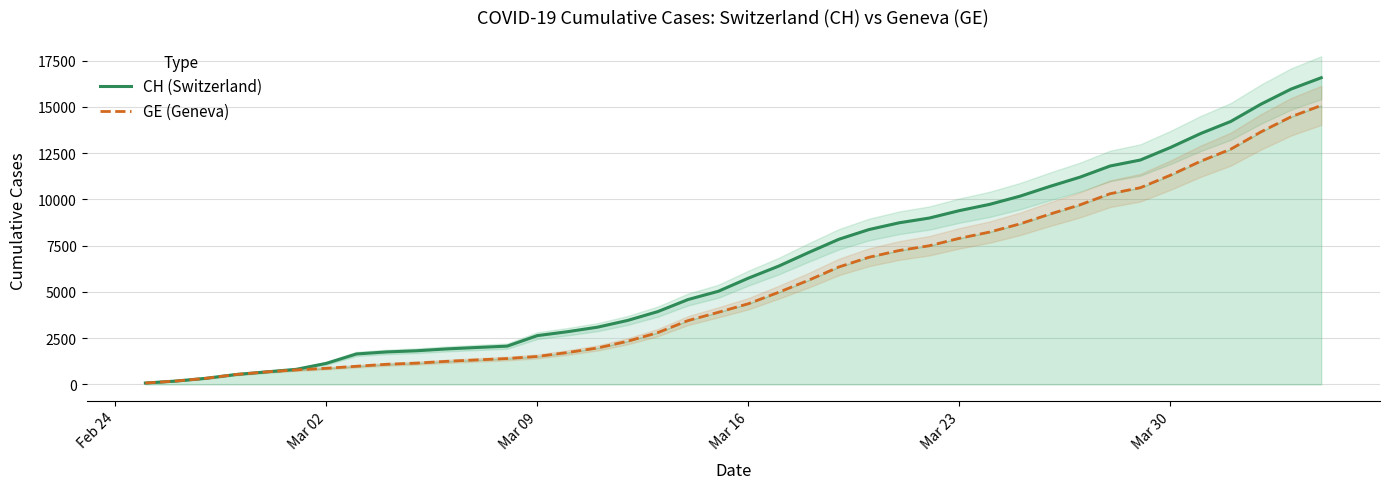

Which series has the widest spread of values?

CH (Switzerland)